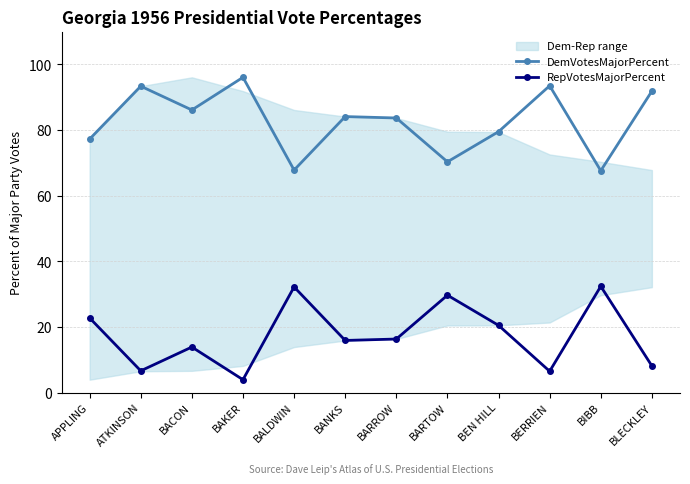

Rank the series by their maximum value, from highest to lowest.

DemVotesMajorPercent, RepVotesMajorPercent